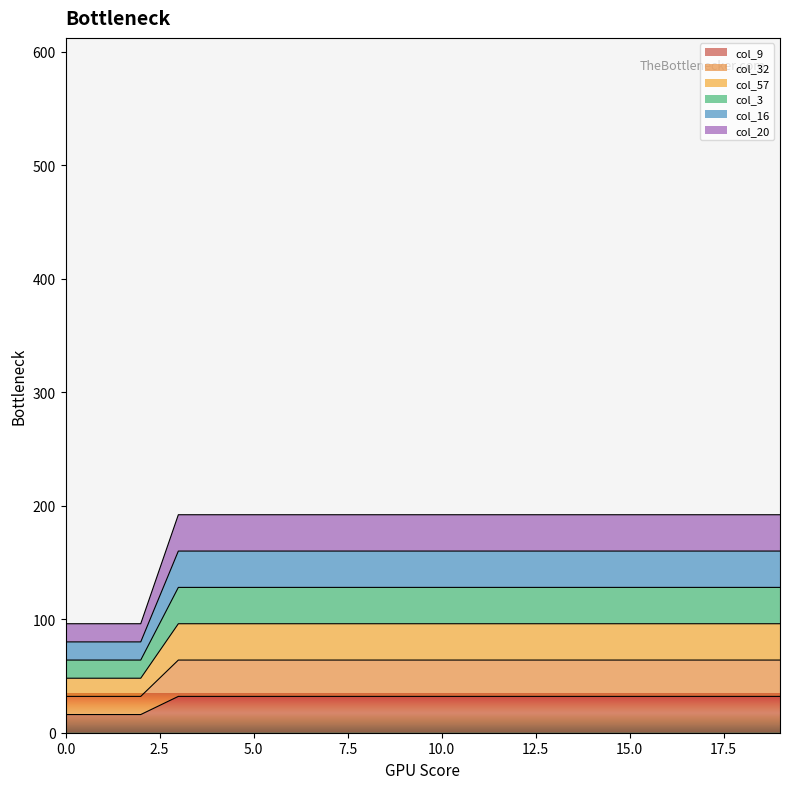

Which series has the largest range (max minus min)?

col_20